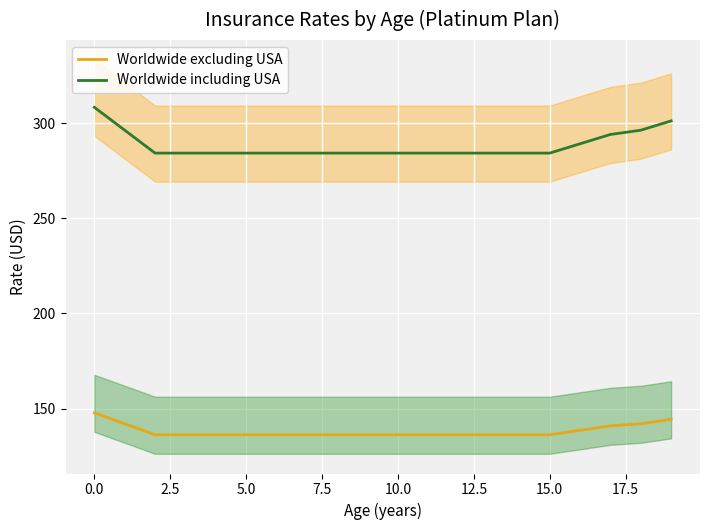

What is the label of the 14th point from the left?

13